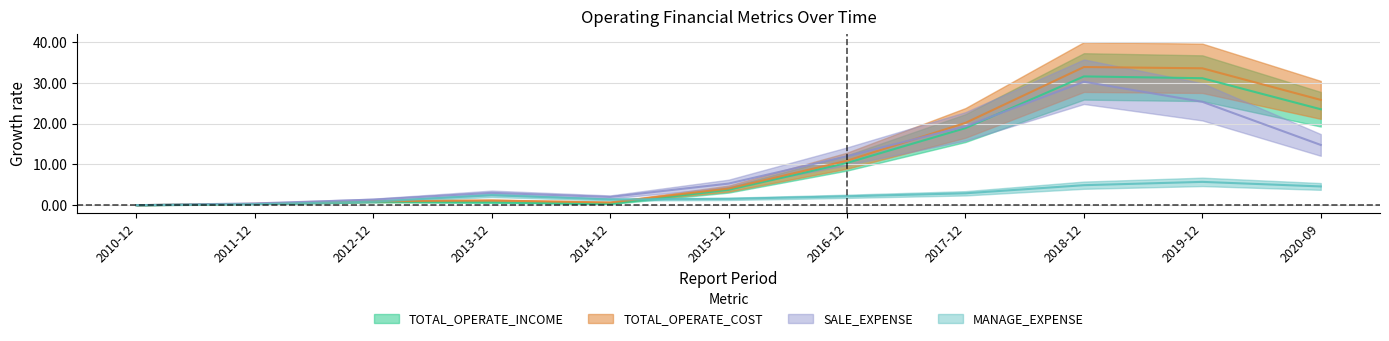

Which series changed the most between 2016-12 and 2018-12?

TOTAL_OPERATE_COST